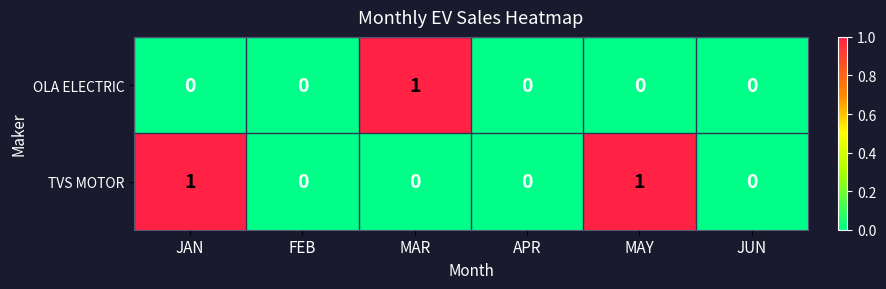

How many categories are shown in the chart?

6